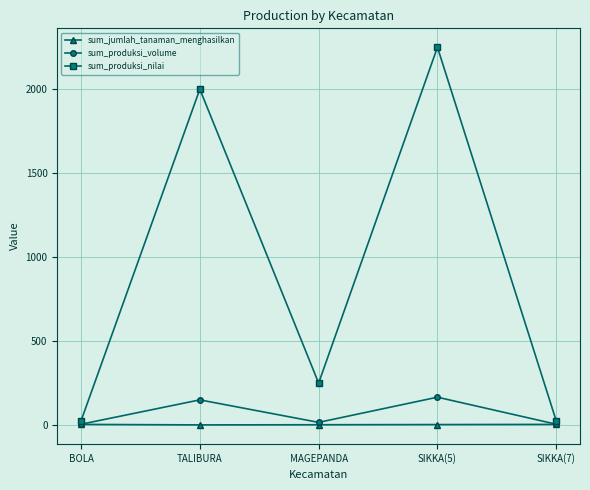

What is the difference between the highest and lowest values at SIKKA(7)?

21